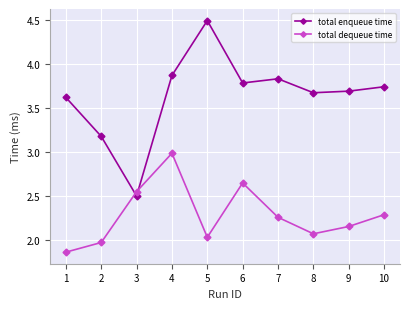

List the series in order of their overall mean, lowest first.

total dequeue time, total enqueue time